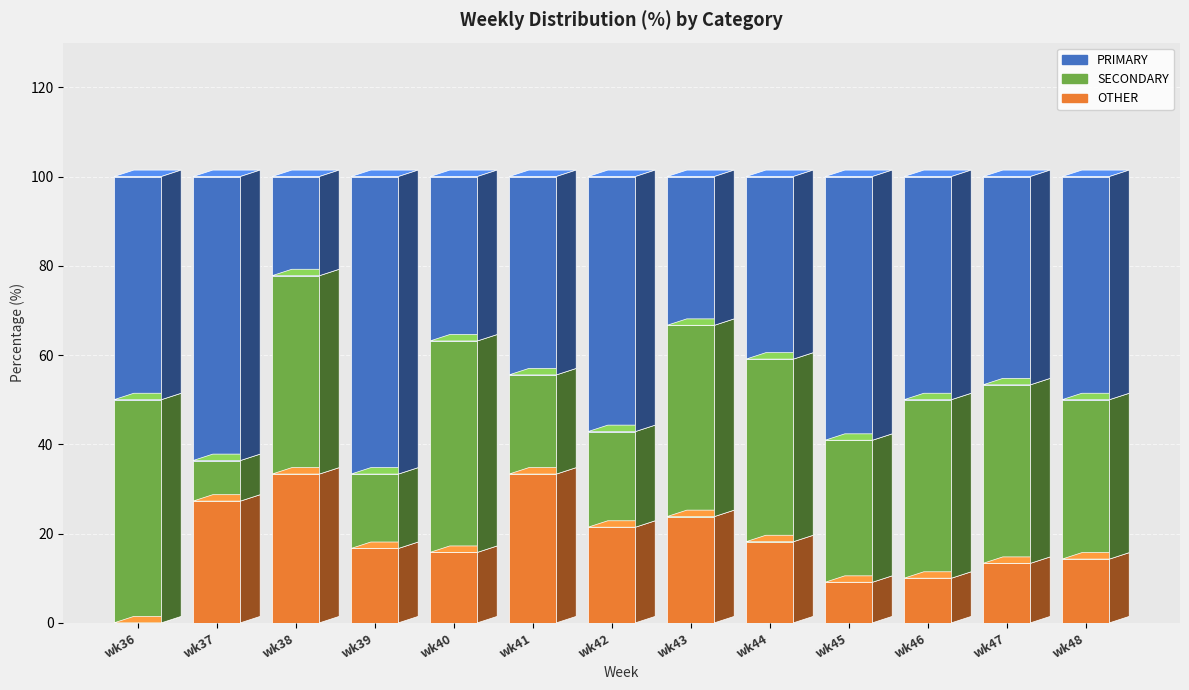

Does the chart contain stacked bars?

Yes